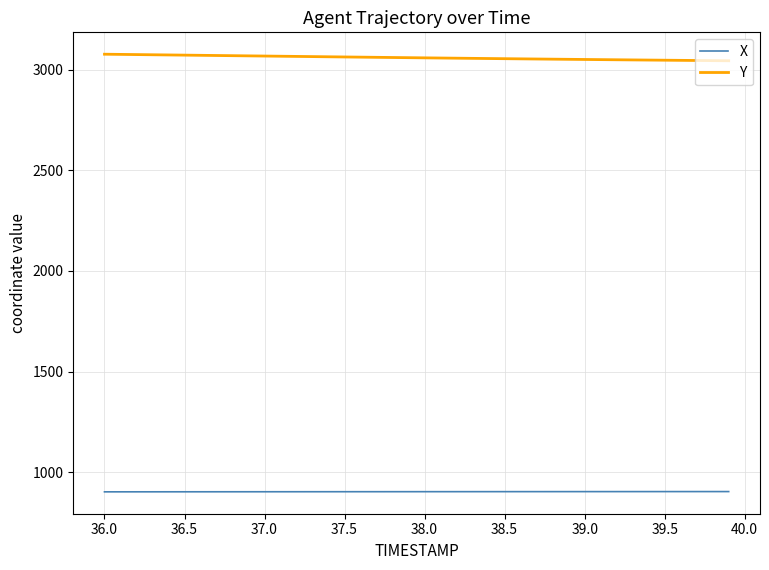

Is this an area chart (filled region under the line)?

No